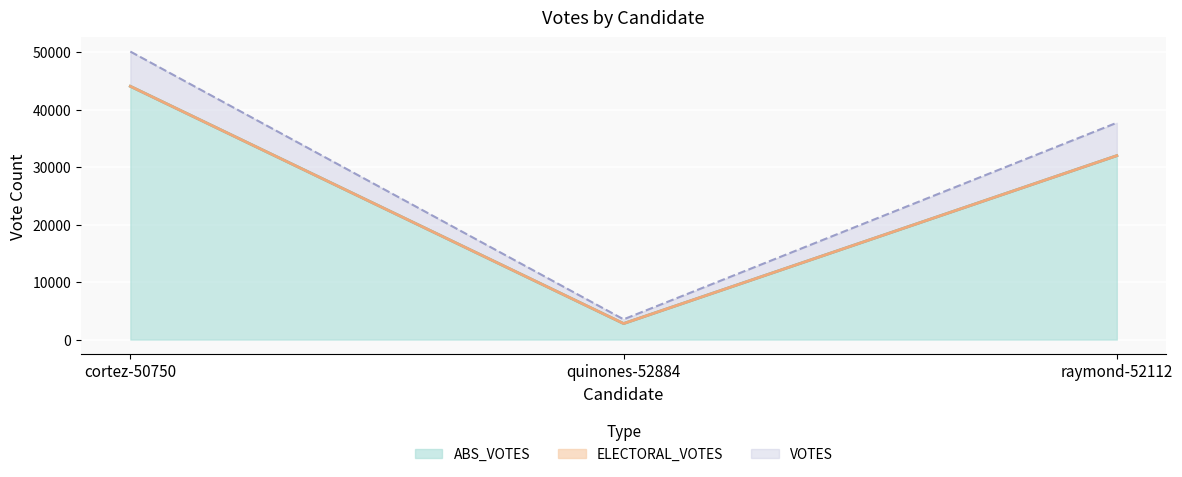

What is the value of the 2nd point from the left?

2790